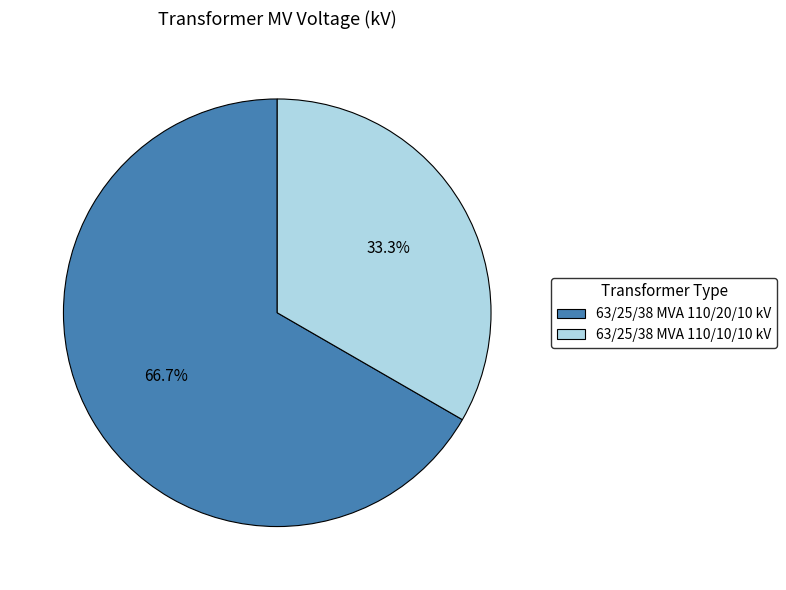

Rank the categories by value from highest to lowest.

63/25/38 MVA 110/20/10 kV, 63/25/38 MVA 110/10/10 kV